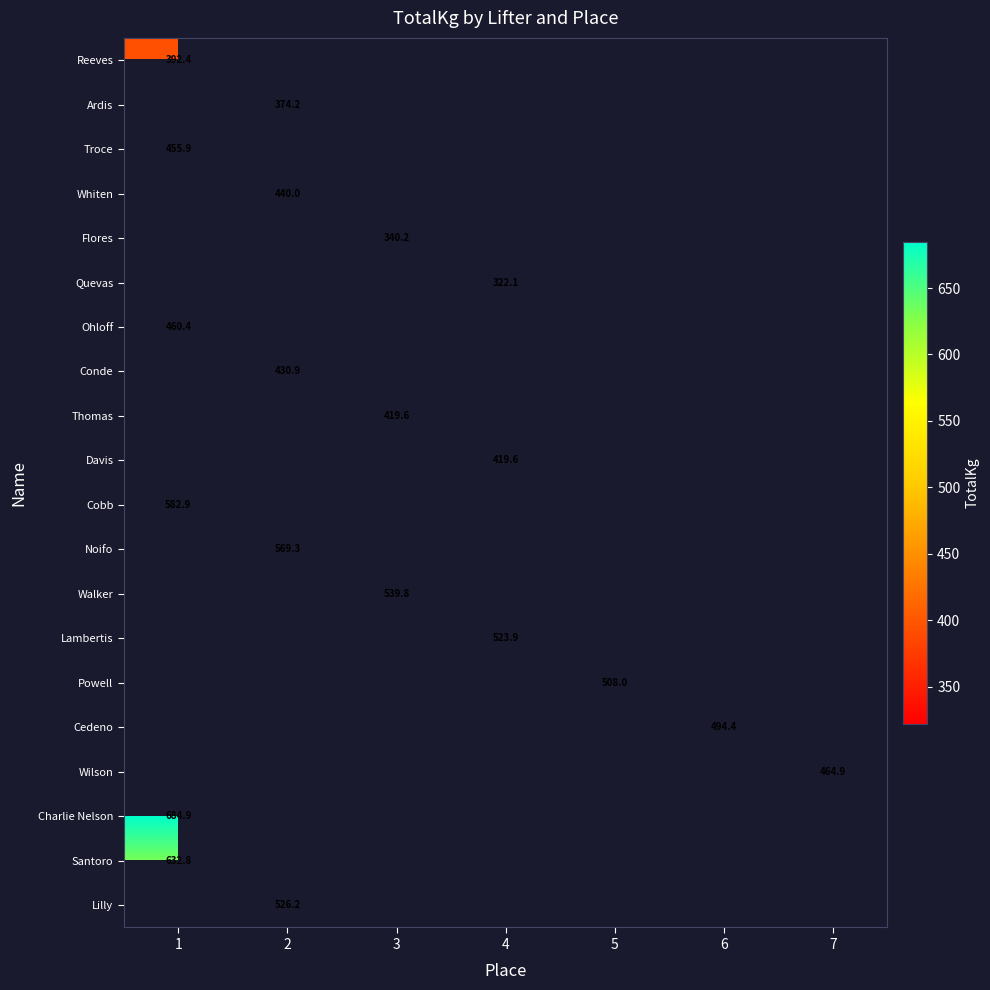

What is the greatest value displayed?

684.9